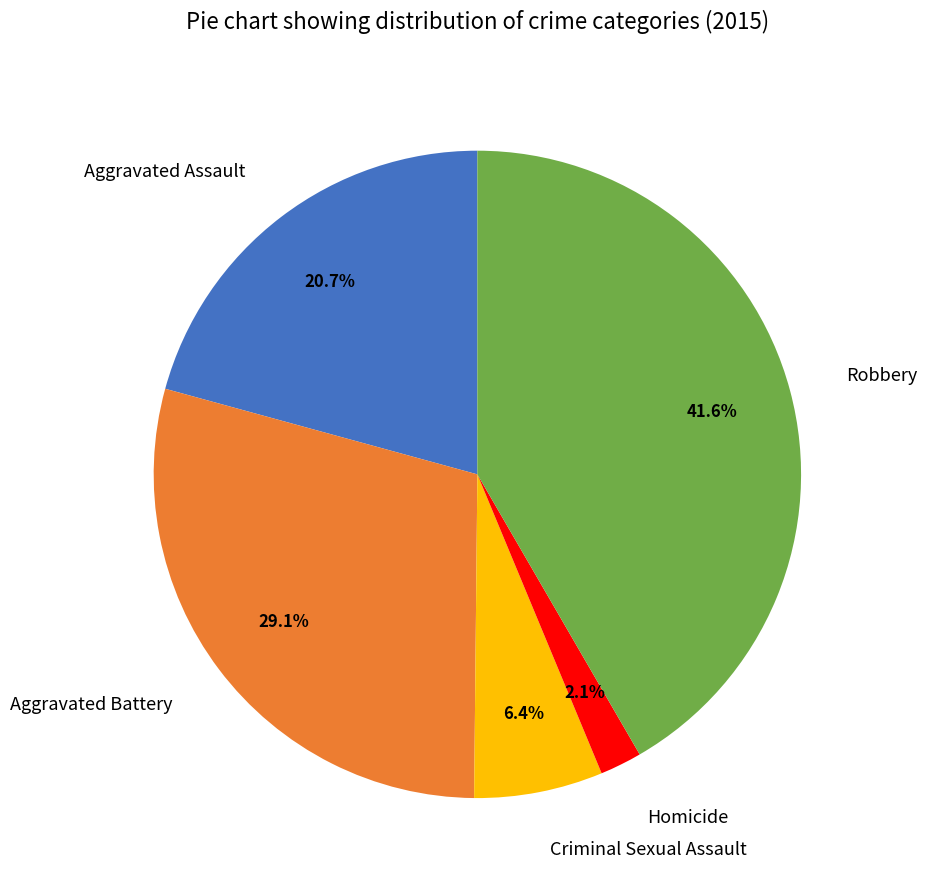

How much of the chart is everything except Robbery?

58.4%